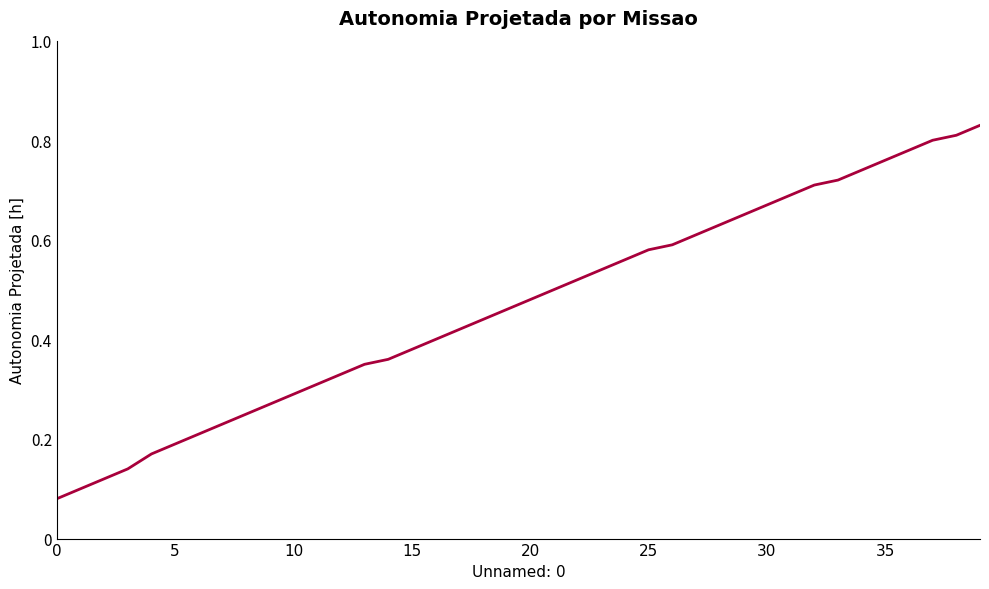

Reading left to right, extract all data points from this chart.

0.1	0.1	0.1	0.1	0.2	0.2	0.2	0.2	0.2	0.3	0.3	0.3	0.3	0.3	0.4	0.4	0.4	0.4	0.4	0.5	0.5	0.5	0.5	0.5	0.6	0.6	0.6	0.6	0.6	0.7	0.7	0.7	0.7	0.7	0.7	0.8	0.8	0.8	0.8	0.8